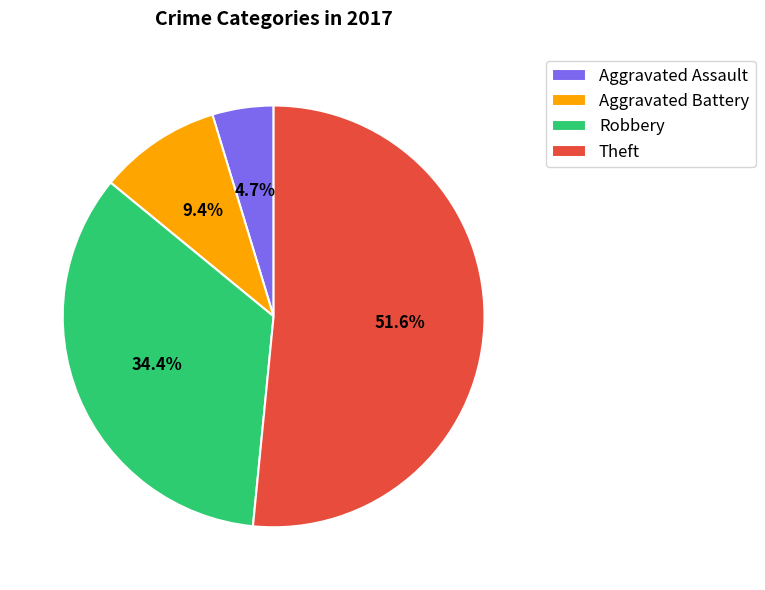

How many slices are in this pie chart?

4